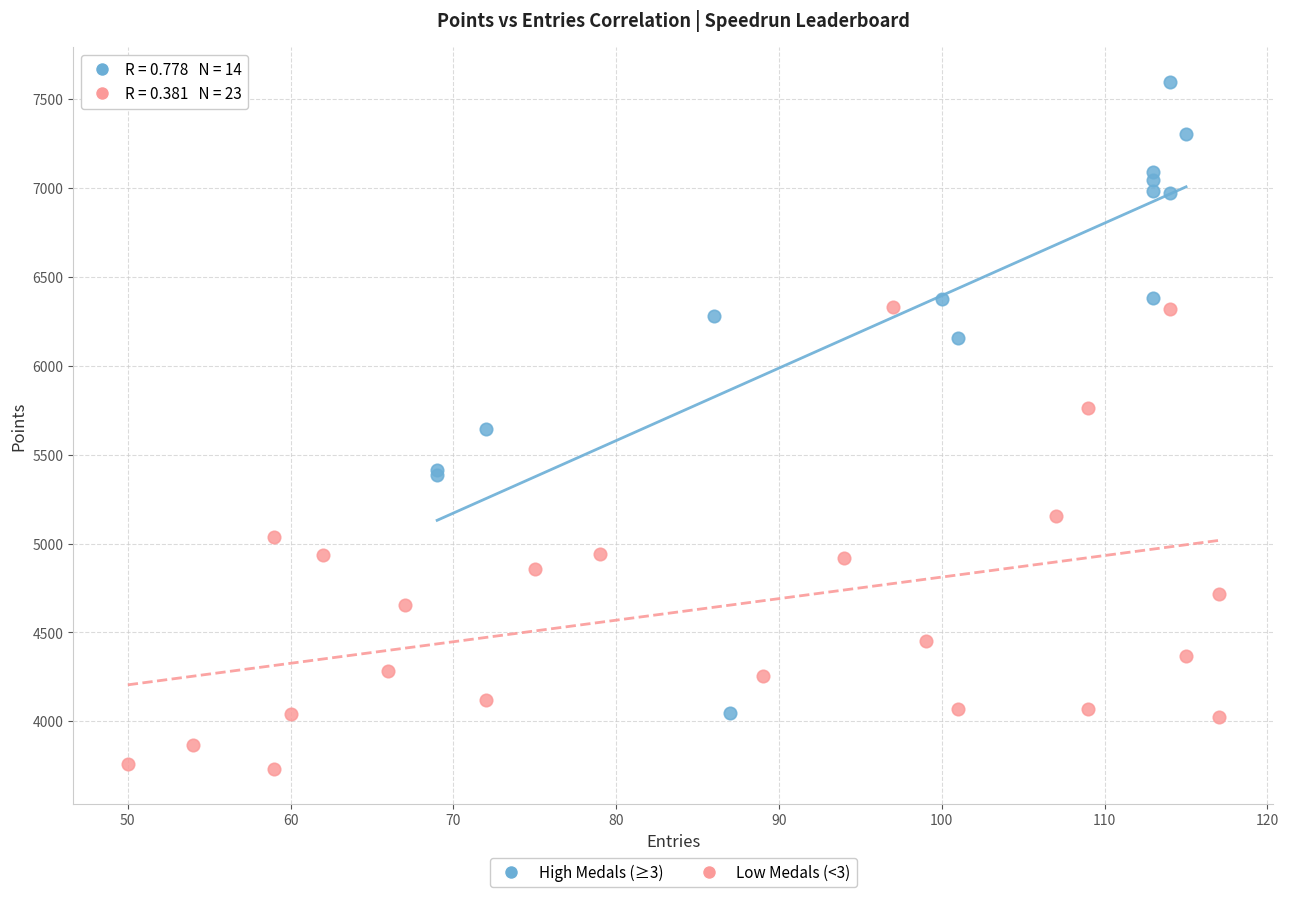

Which series reaches the maximum Y coordinate?

High Medals (≥3)